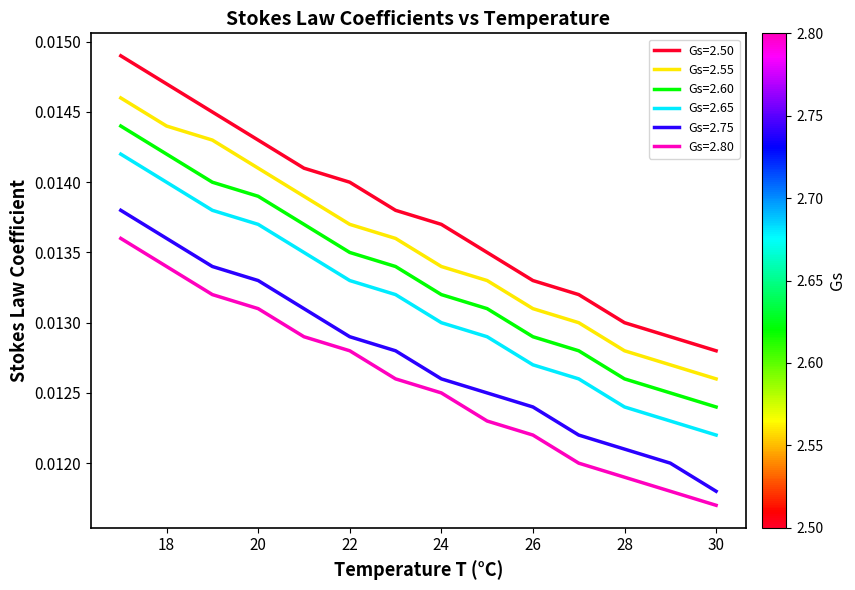

Which series has the widest spread of values?

Gs=2.50